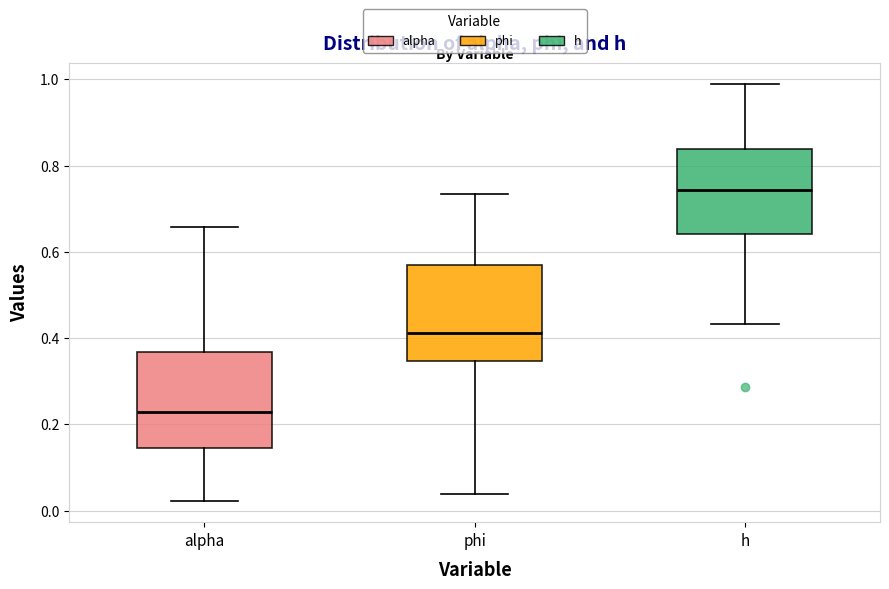

Which box has the highest median line?

h